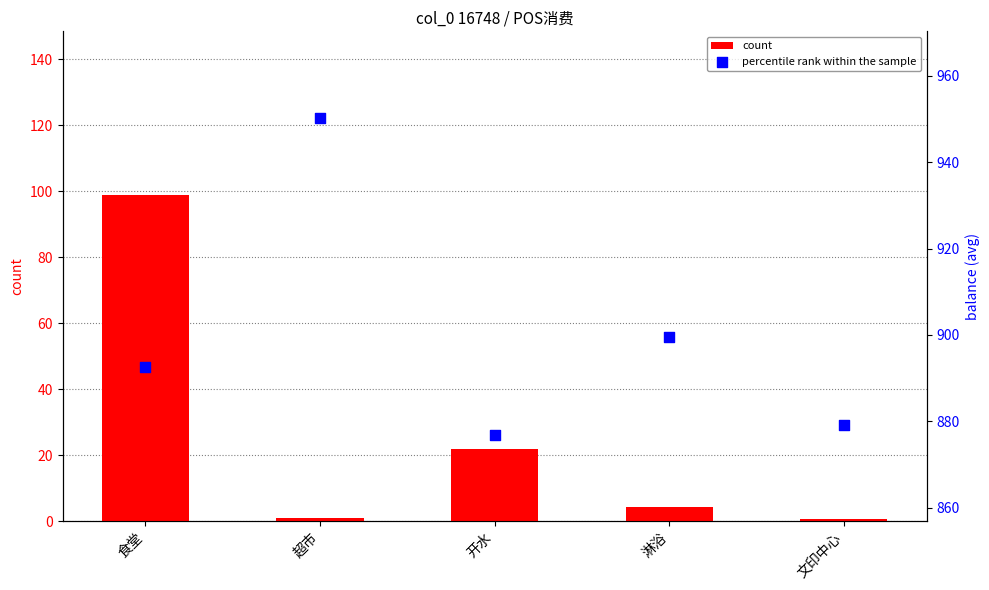

Which series has the widest spread of Y values?

count